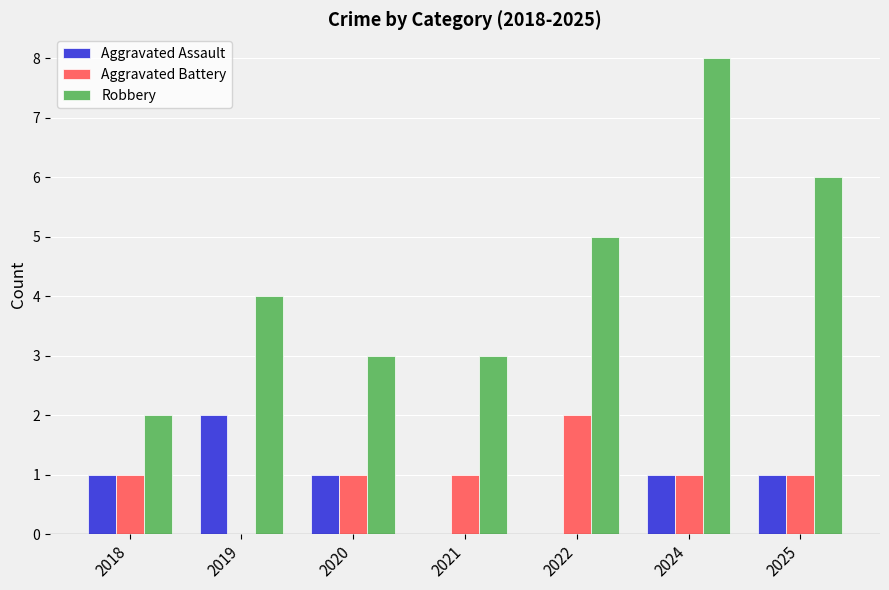

What are all the series names shown in the legend?

Aggravated Assault, Aggravated Battery, Robbery